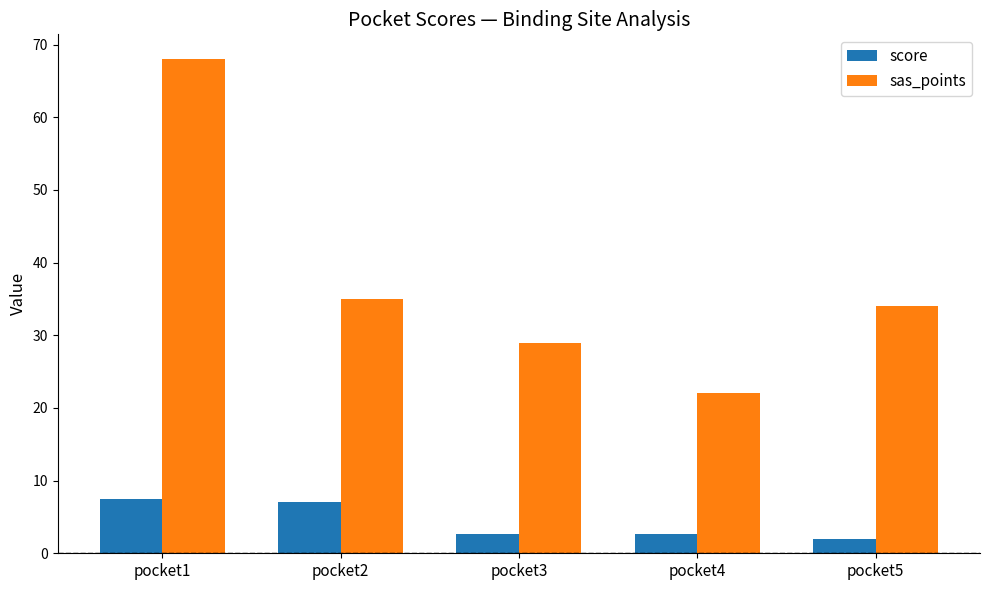

List the series in order of their overall mean, lowest first.

score, sas_points